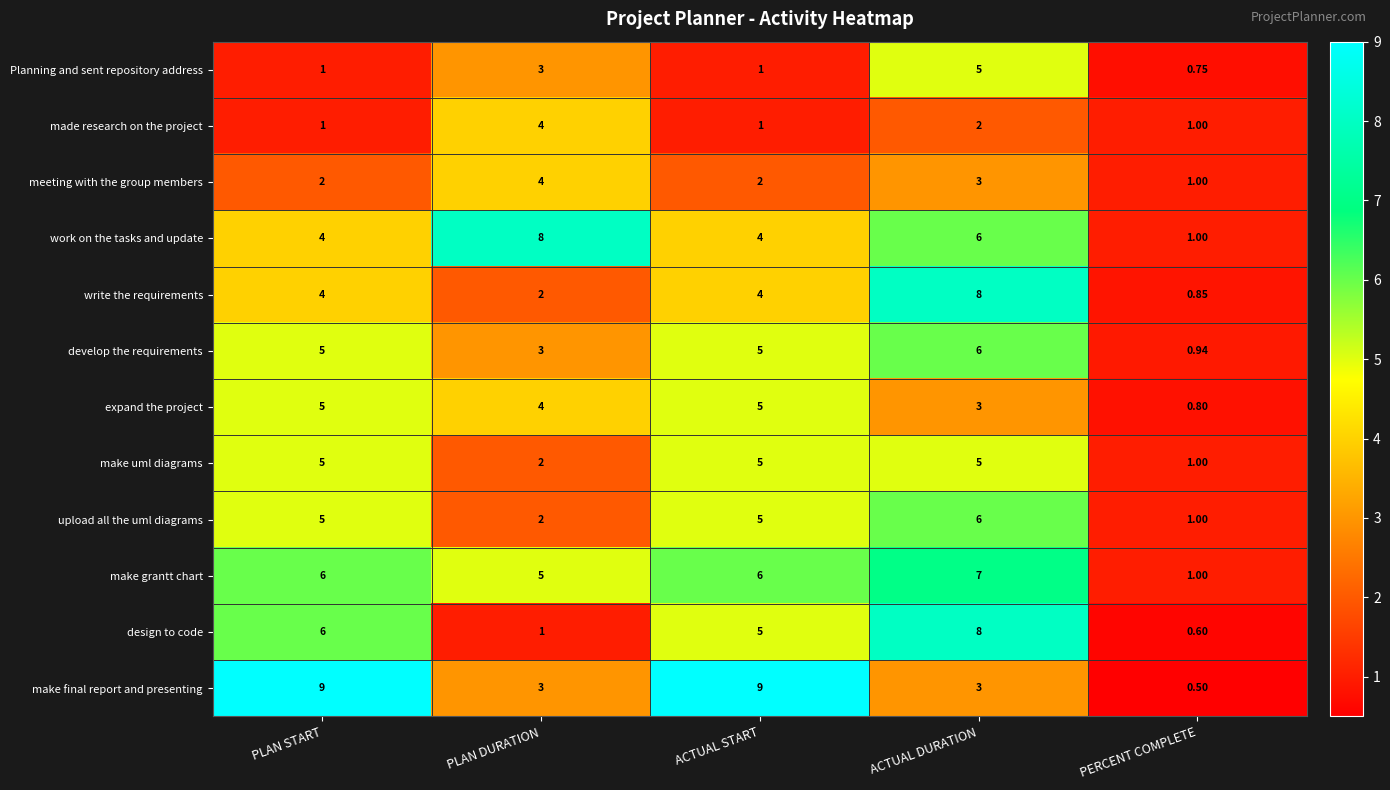

Is the value of write the requirements at ACTUAL START greater than the value of design to code at PLAN DURATION?

Yes